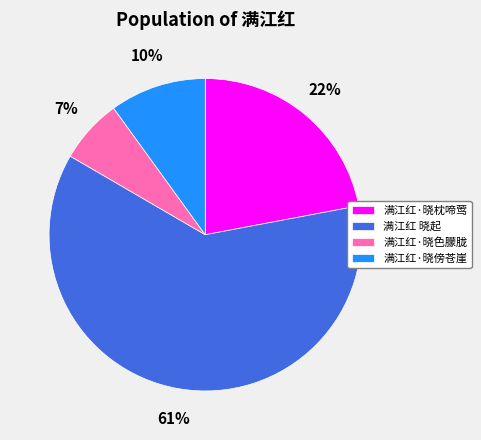

To the nearest percent, what is the difference between the 满江红·晓枕啼莺 and 满江红·晓色朦胧 slice percentages?

15%